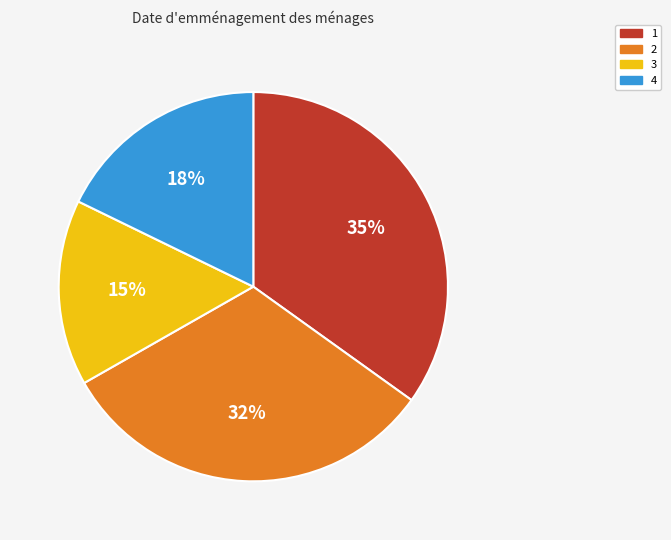

Do 2 and 3 together represent more than half of the pie?

No